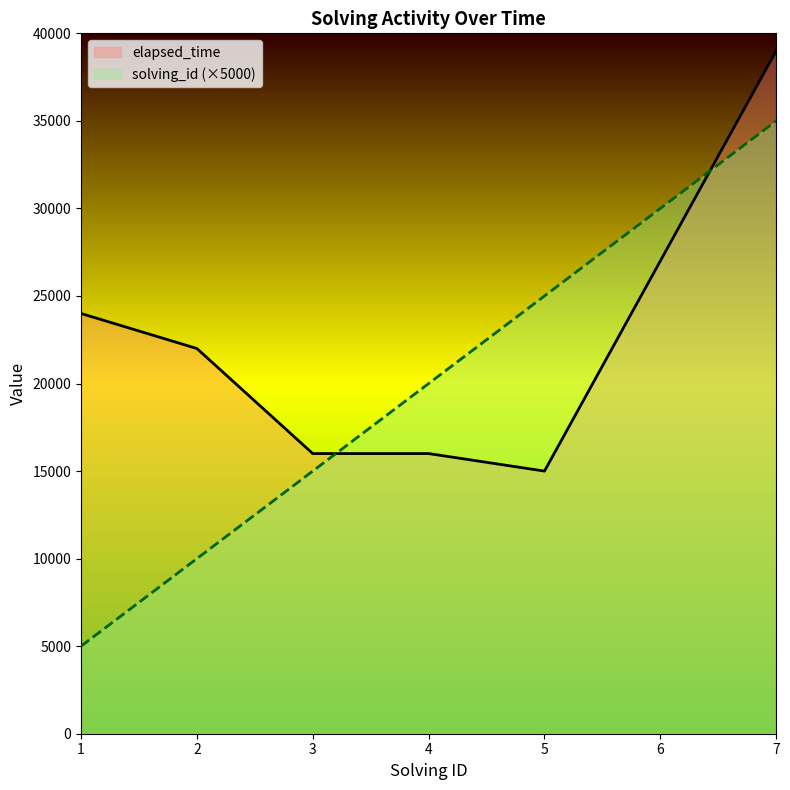

How many data points in elapsed_time are above 22000?

3